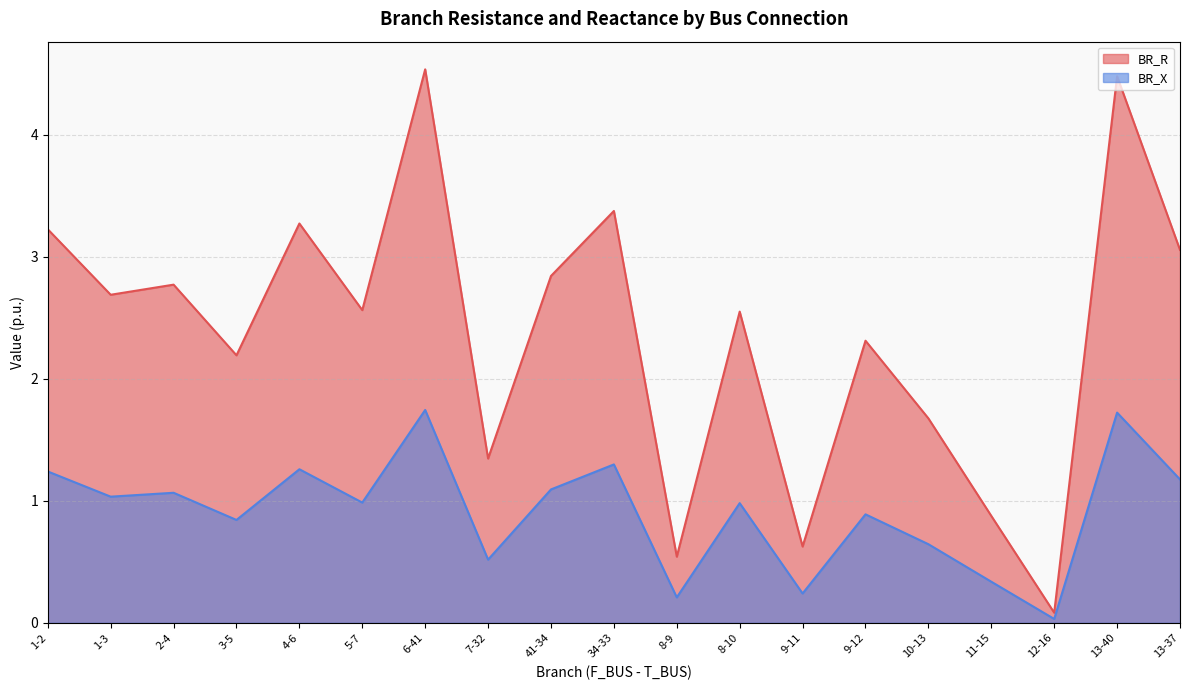

Rank the categories by BR_X value from highest to lowest.

6-41, 13-40, 34-33, 4-6, 1-2, 13-37, 41-34, 2-4, 1-3, 5-7, 8-10, 9-12, 3-5, 10-13, 7-32, 11-15, 9-11, 8-9, 12-16